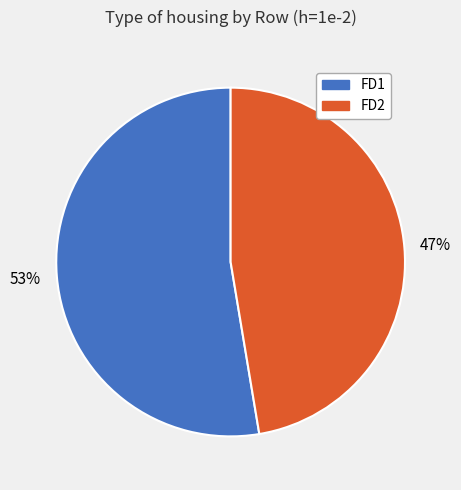

To the nearest percent, what is the combined percentage of FD1 and FD2?

100%